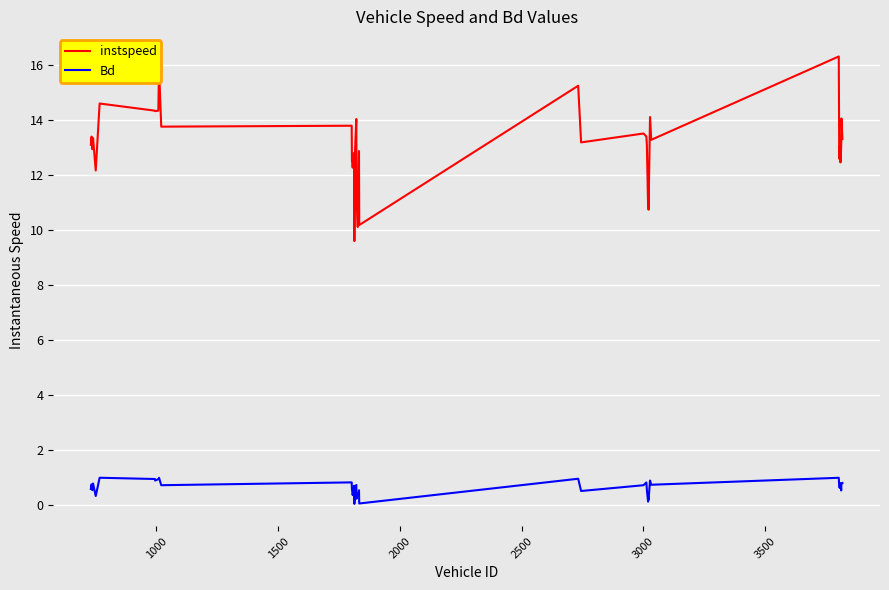

Which series has the largest total across all categories?

instspeed